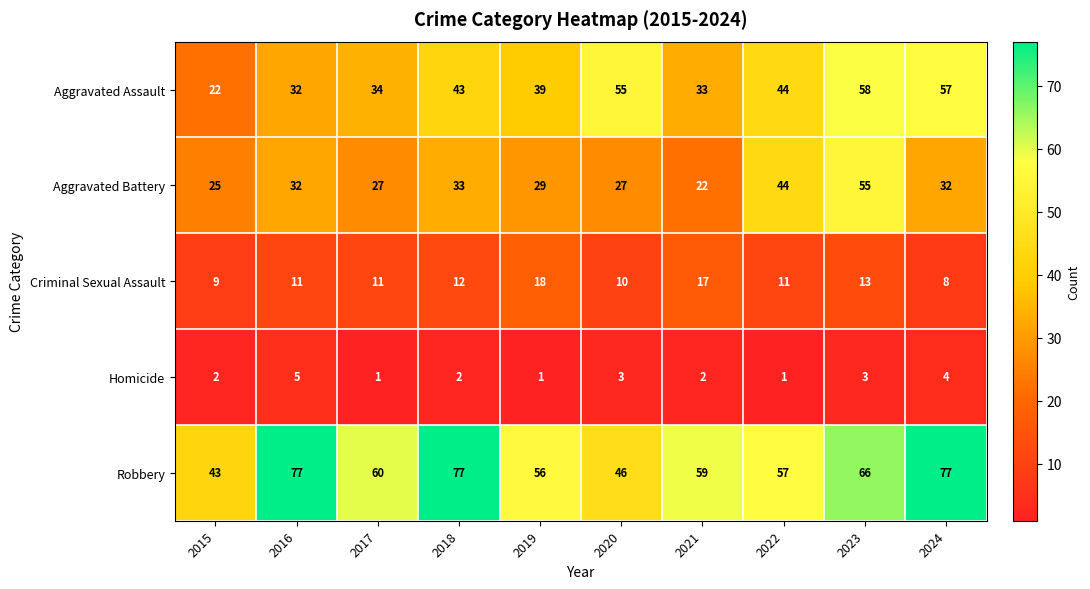

What value does the Aggravated Assault series have at 2021, to the nearest 5?

35